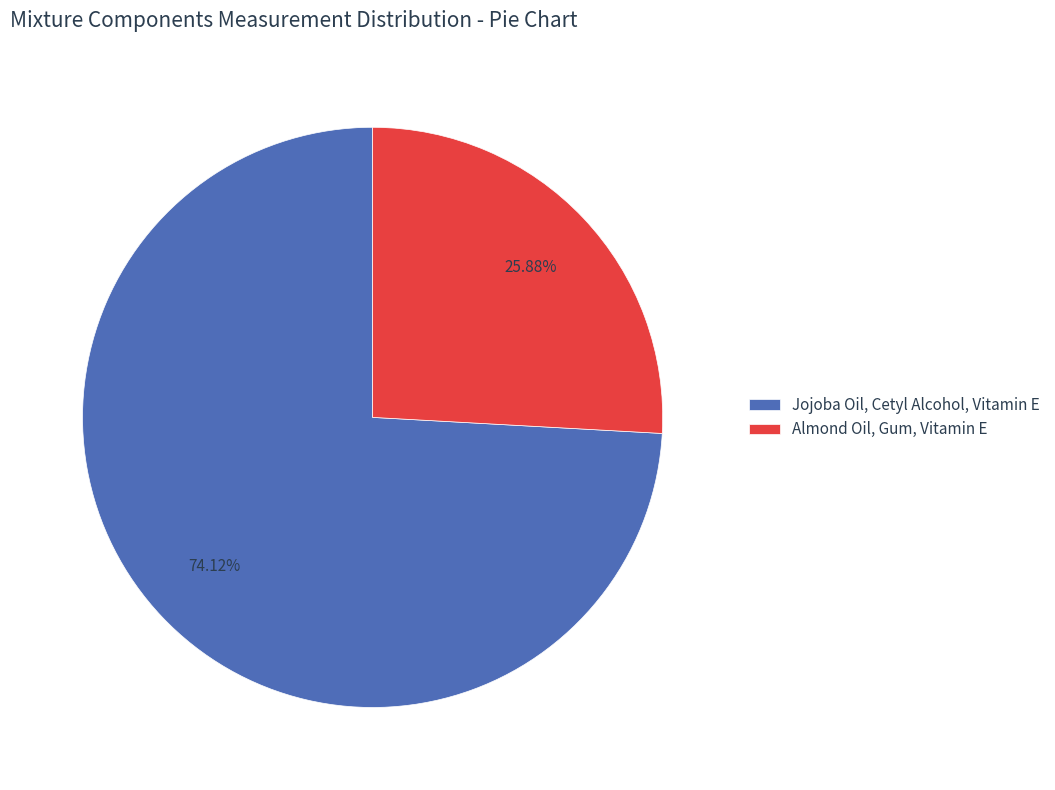

What is the ratio of the value at Jojoba Oil, Cetyl Alcohol, Vitamin E to the value at Almond Oil, Gum, Vitamin E?

2.9